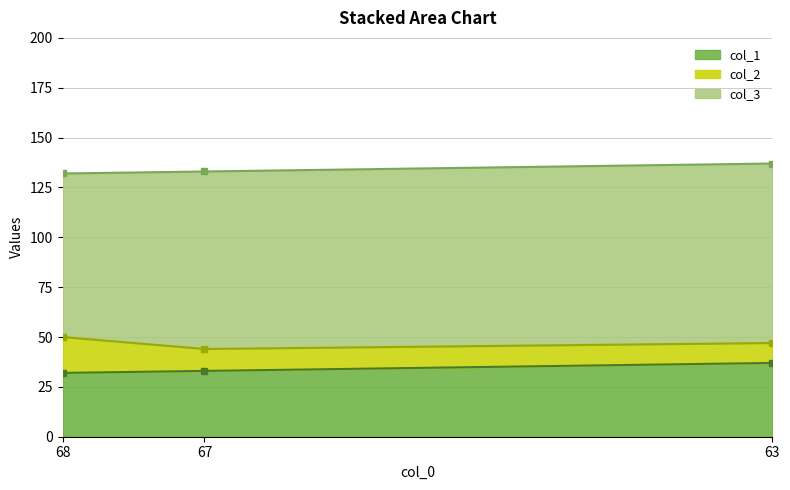

Is the value of col_3 at 68 greater than the value of col_2 at 68?

Yes